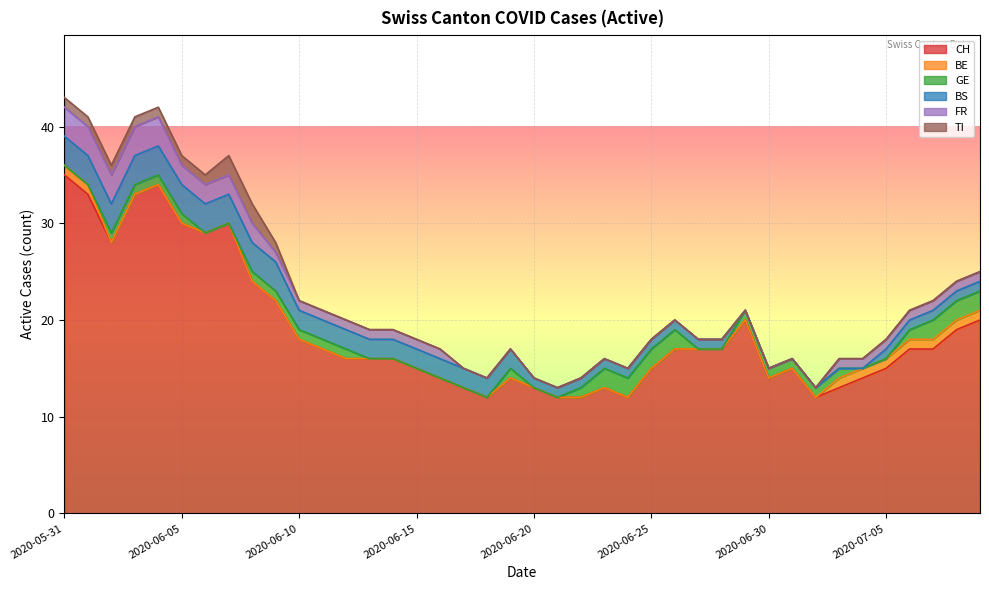

The value of TI at 2020-06-01 is 0. True or false?

False